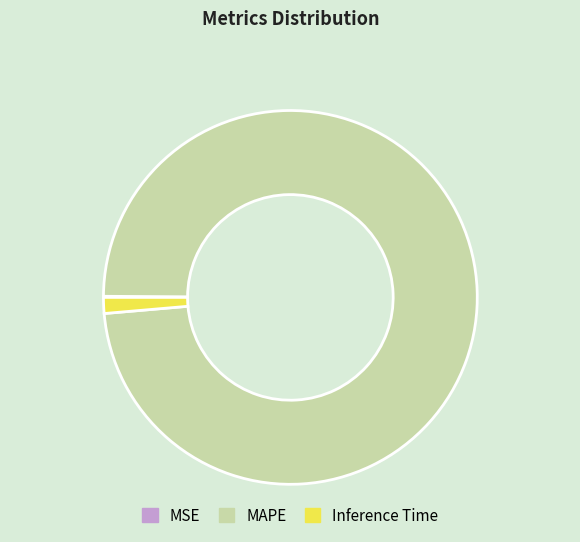

Does MAPE account for over 50% of the chart?

Yes